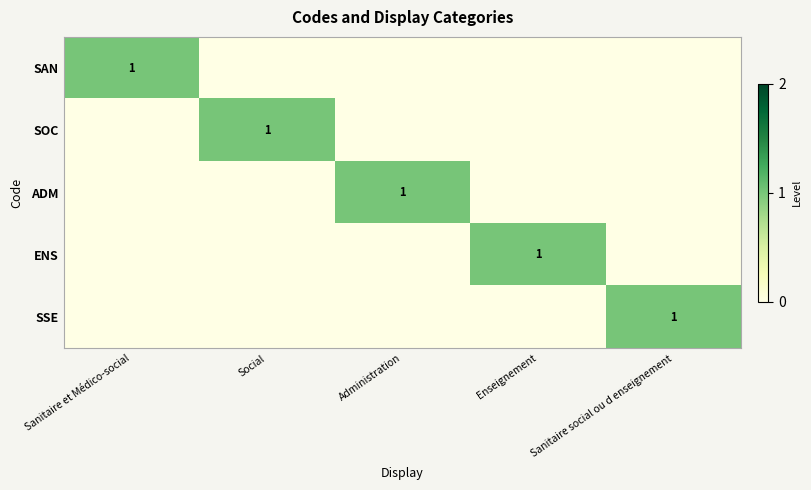

True or false: SAN has a value of 1 at Sanitaire et Médico-social.

True